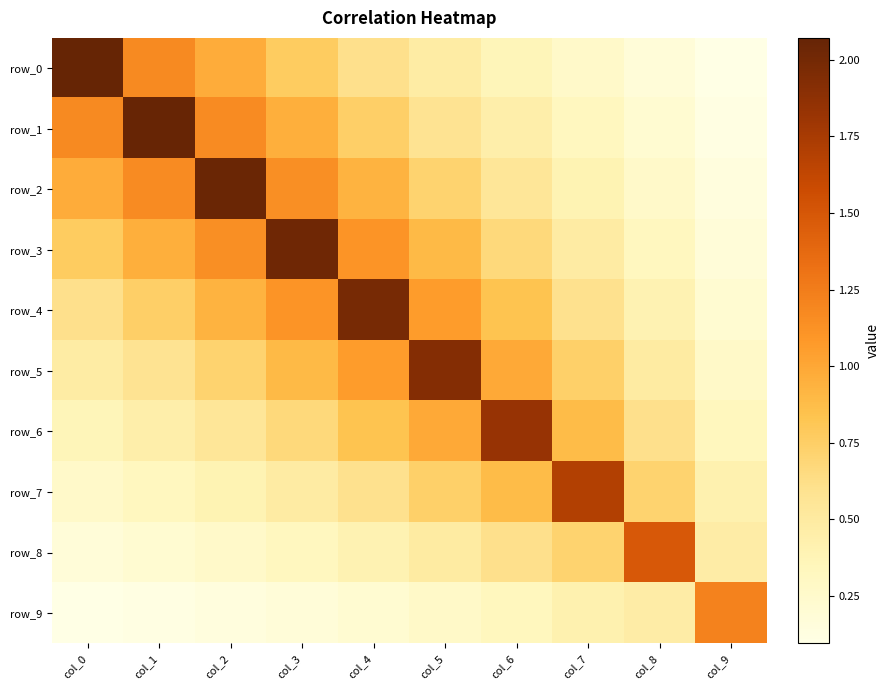

What is the sum of all row_1 values?

7.8